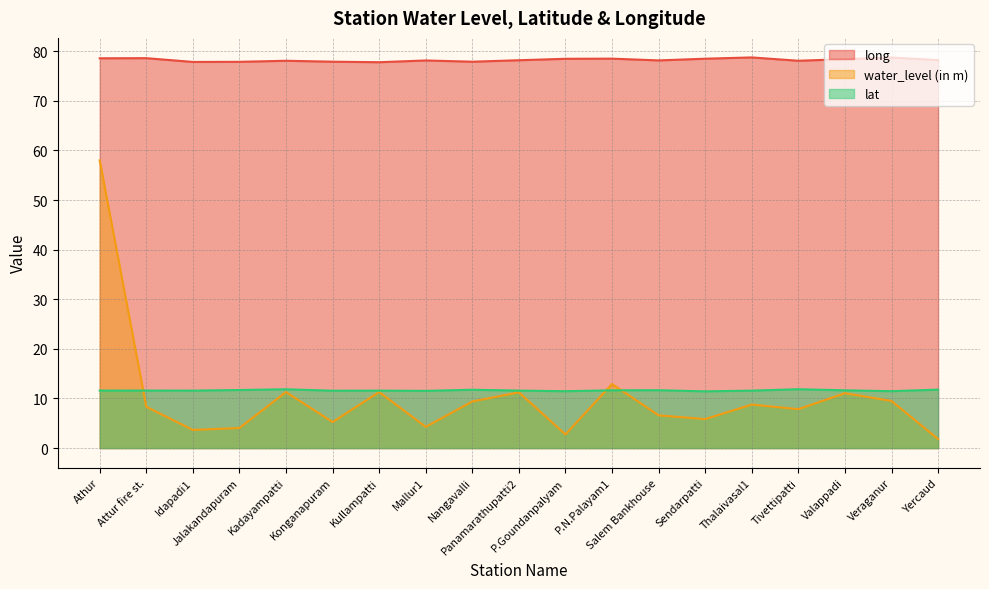

Reading left to right, list all the values displayed in this chart.

long: 78.6	78.6	77.8	77.9	78.1	77.9	77.8	78.1	77.9	78.2	78.5	78.5	78.2	78.5	78.8	78.1	78.4	78.7	78.2
water_level (in m): 58.0	8.3	3.7	4.0	11.3	5.2	11.3	4.3	9.4	11.2	2.8	12.9	6.6	5.8	8.8	7.8	11.1	9.5	1.8
lat: 11.6	11.6	11.6	11.7	11.9	11.6	11.6	11.5	11.8	11.6	11.5	11.6	11.7	11.4	11.6	11.9	11.6	11.5	11.8